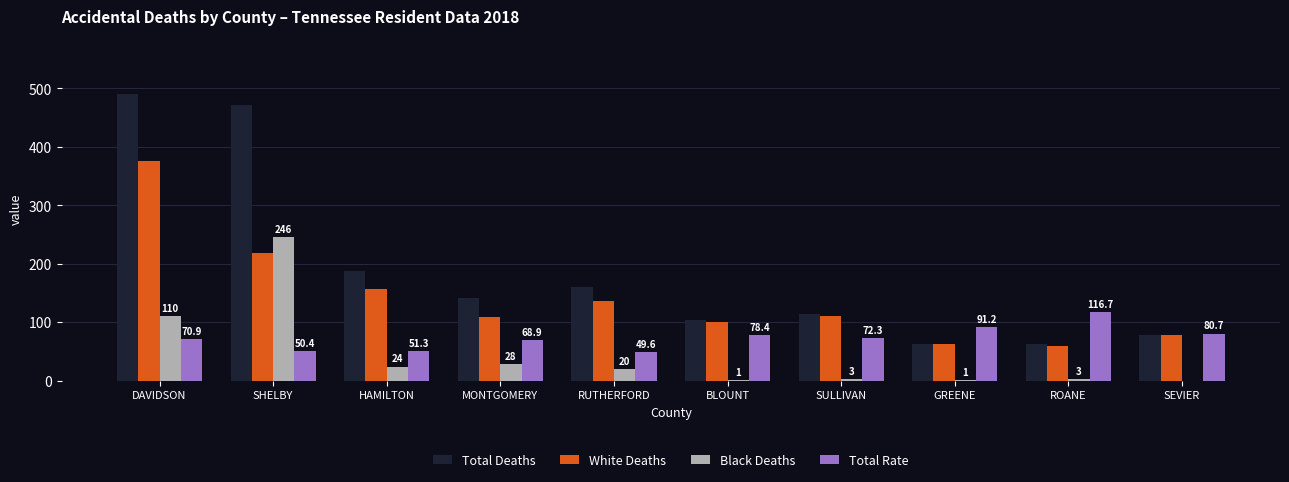

What is the total value across all series at RUTHERFORD?

367.6